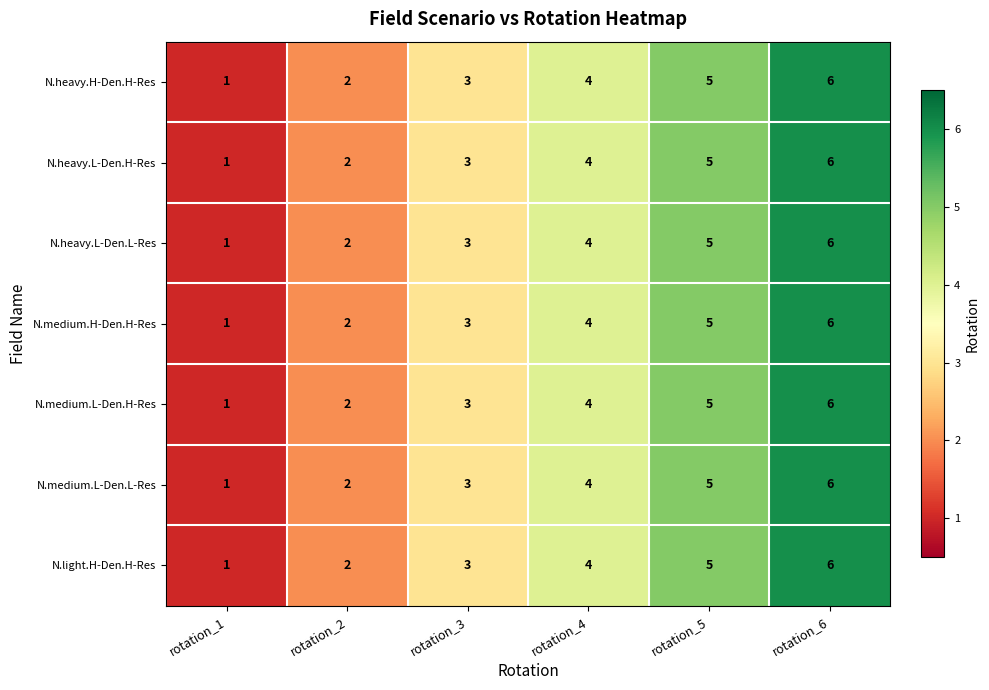

Is it true that N.heavy.L-Den.L-Res equals 7 at rotation_5?

False